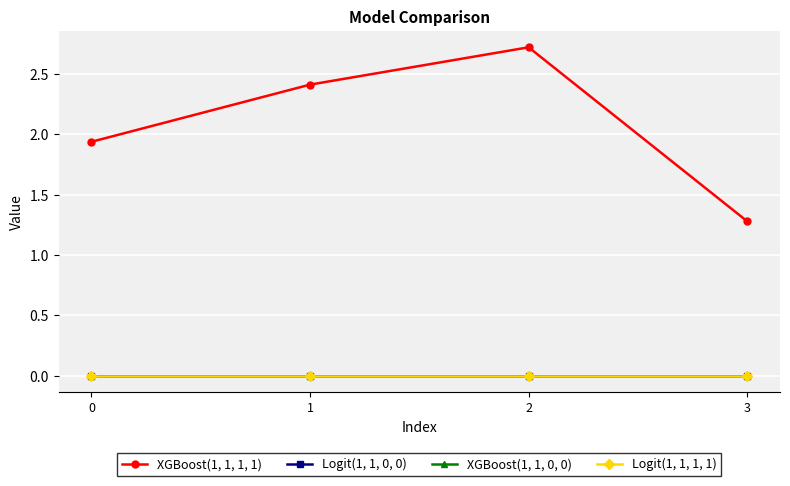

Does the chart have visible grid lines?

Yes